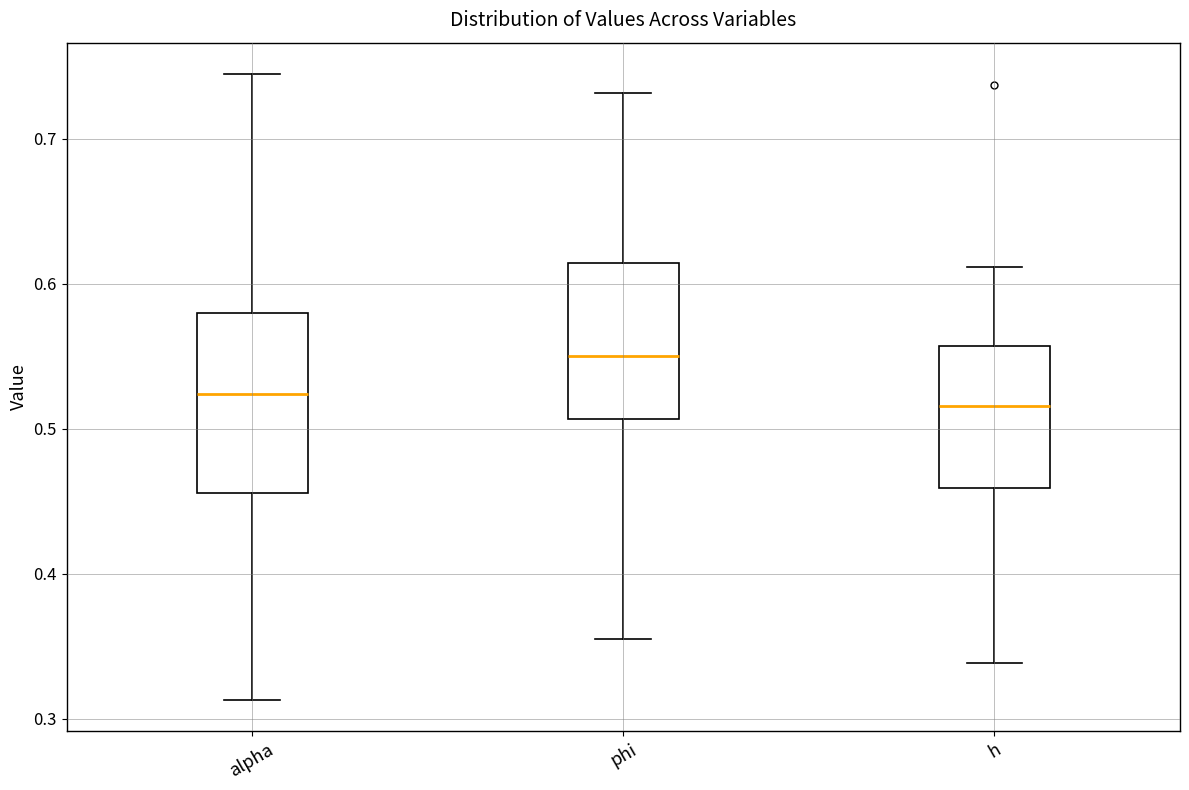

Which box has the highest median line?

phi